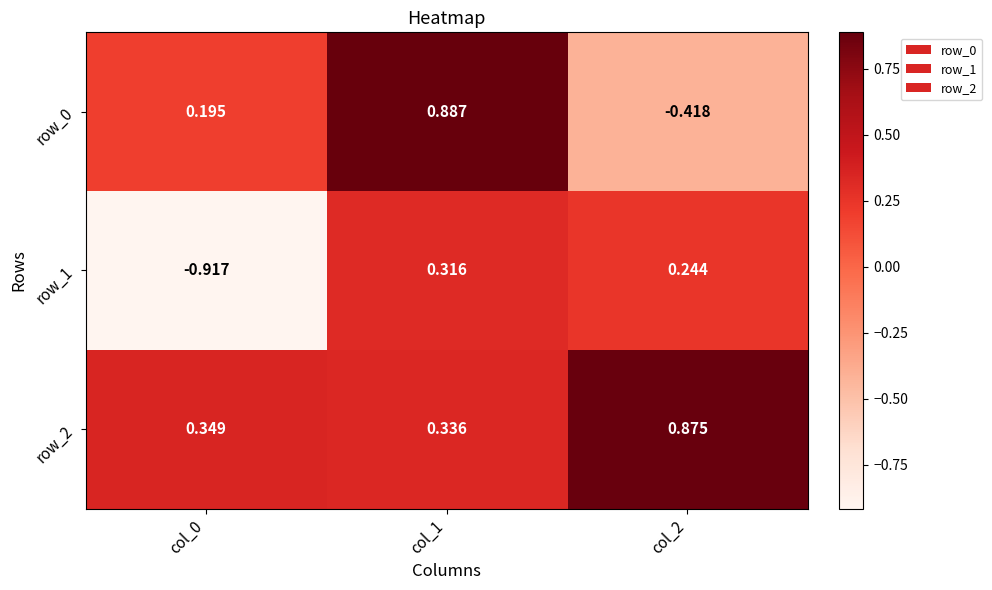

Is the value of row_2 at col_0 greater than the value of row_0 at col_0?

Yes